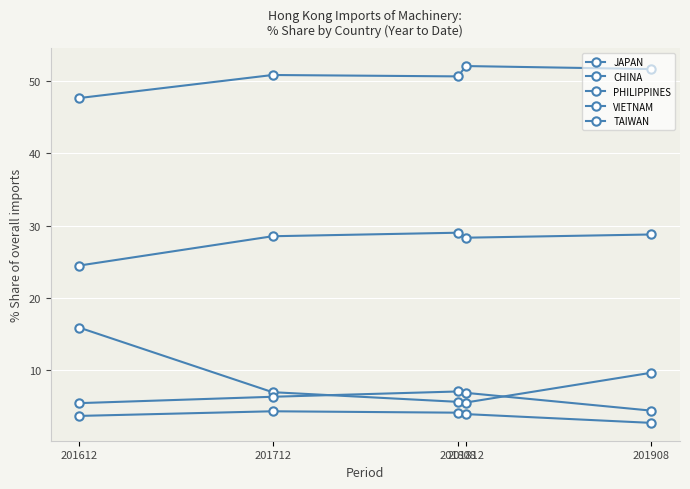

How many lines are shown in the chart?

5